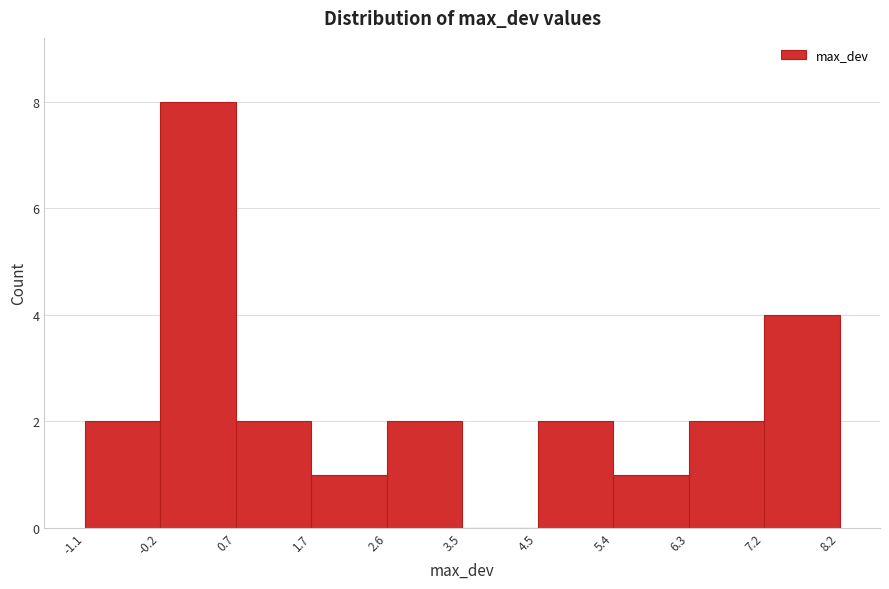

Reading left to right, list every bar in this chart as the range it spans on the x-axis followed by its height. The values are not printed on the chart, so give them approximately, as read against the axis.

-1.1 to -0.2: 2
-0.2 to 0.7: 8
0.7 to 1.7: 2
1.7 to 2.6: 1
2.6 to 3.5: 2
3.5 to 4.5: 0
4.5 to 5.4: 2
5.4 to 6.3: 1
6.3 to 7.2: 2
7.2 to 8.2: 4